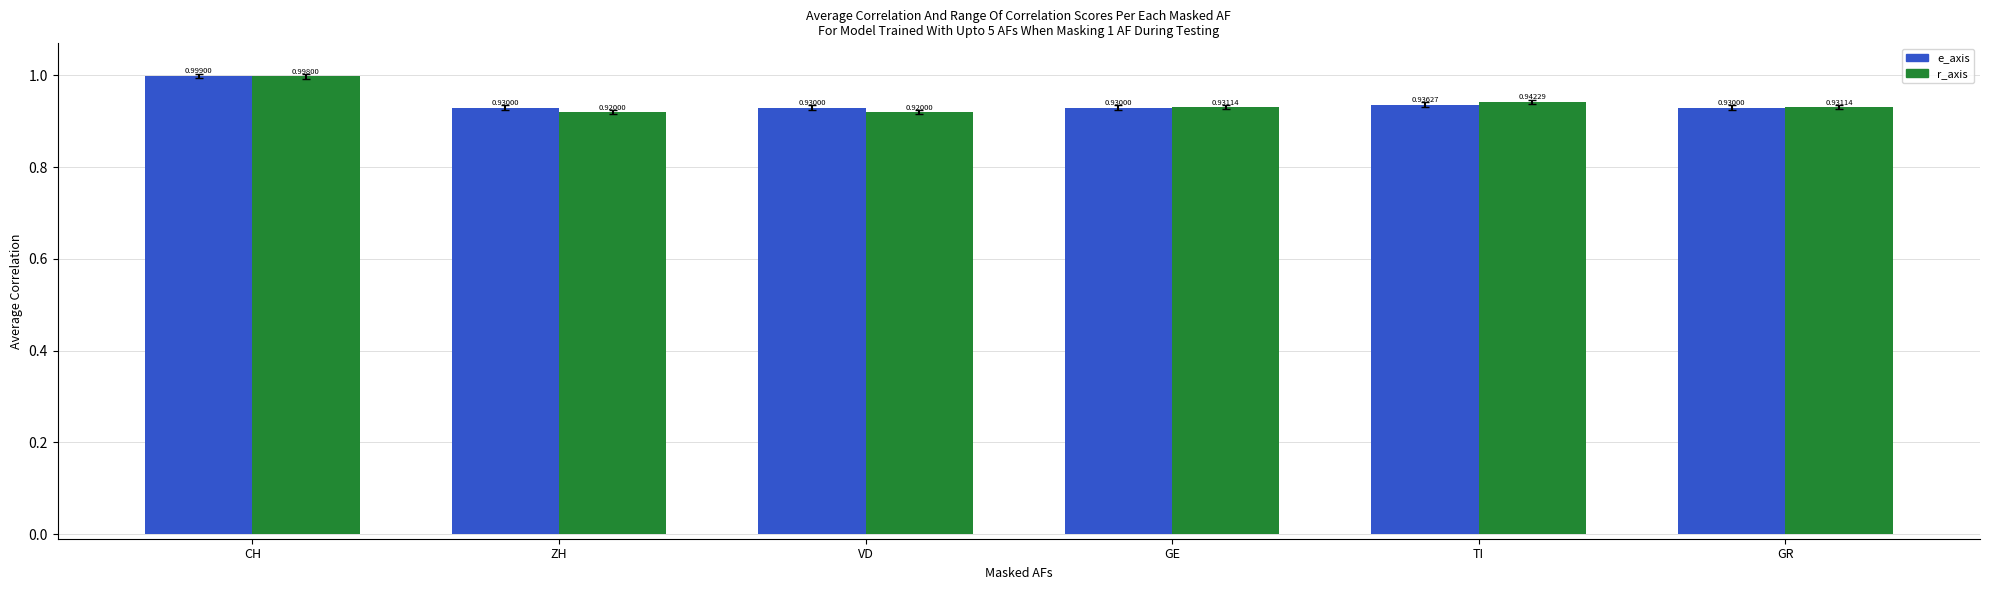

The value of r_axis at ZH is 1.5. True or false?

False